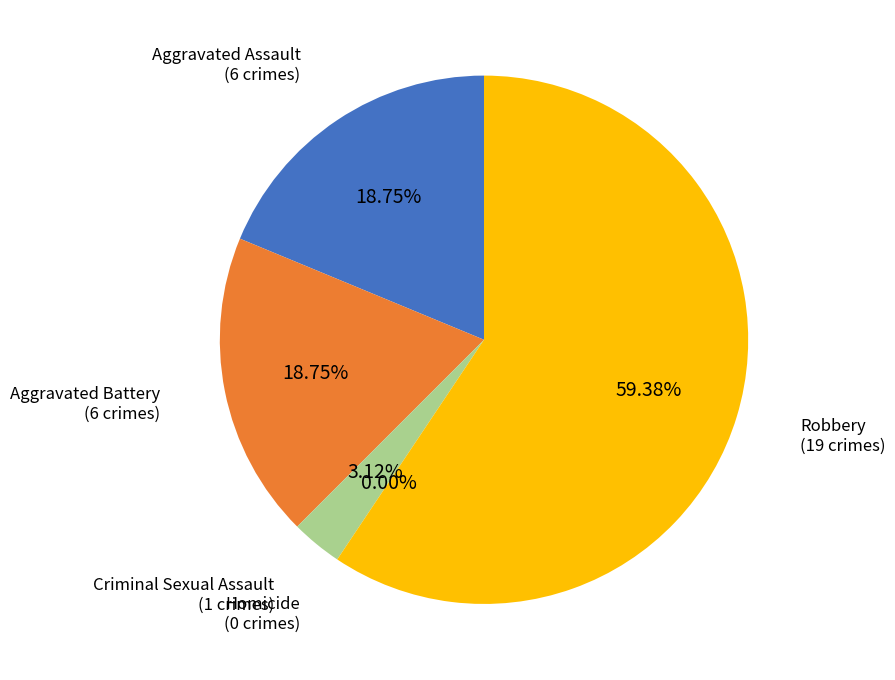

What is the ratio of the value at Aggravated Battery to the value at Criminal Sexual Assault?

6.0